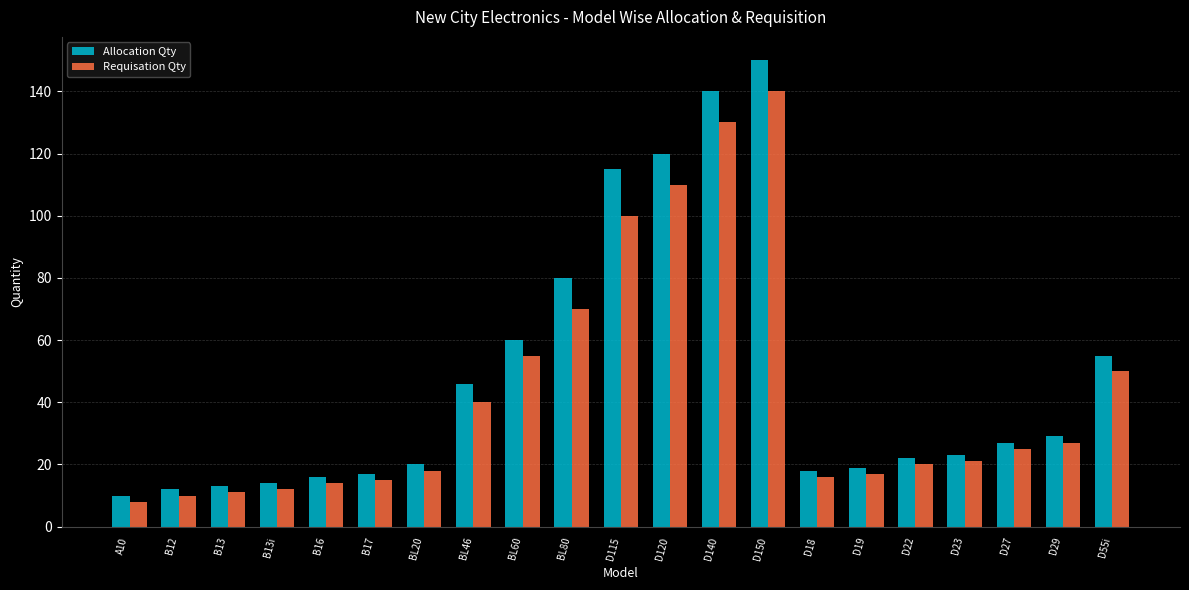

Rank the series by their maximum value, from lowest to highest.

Requisation Qty, Allocation Qty